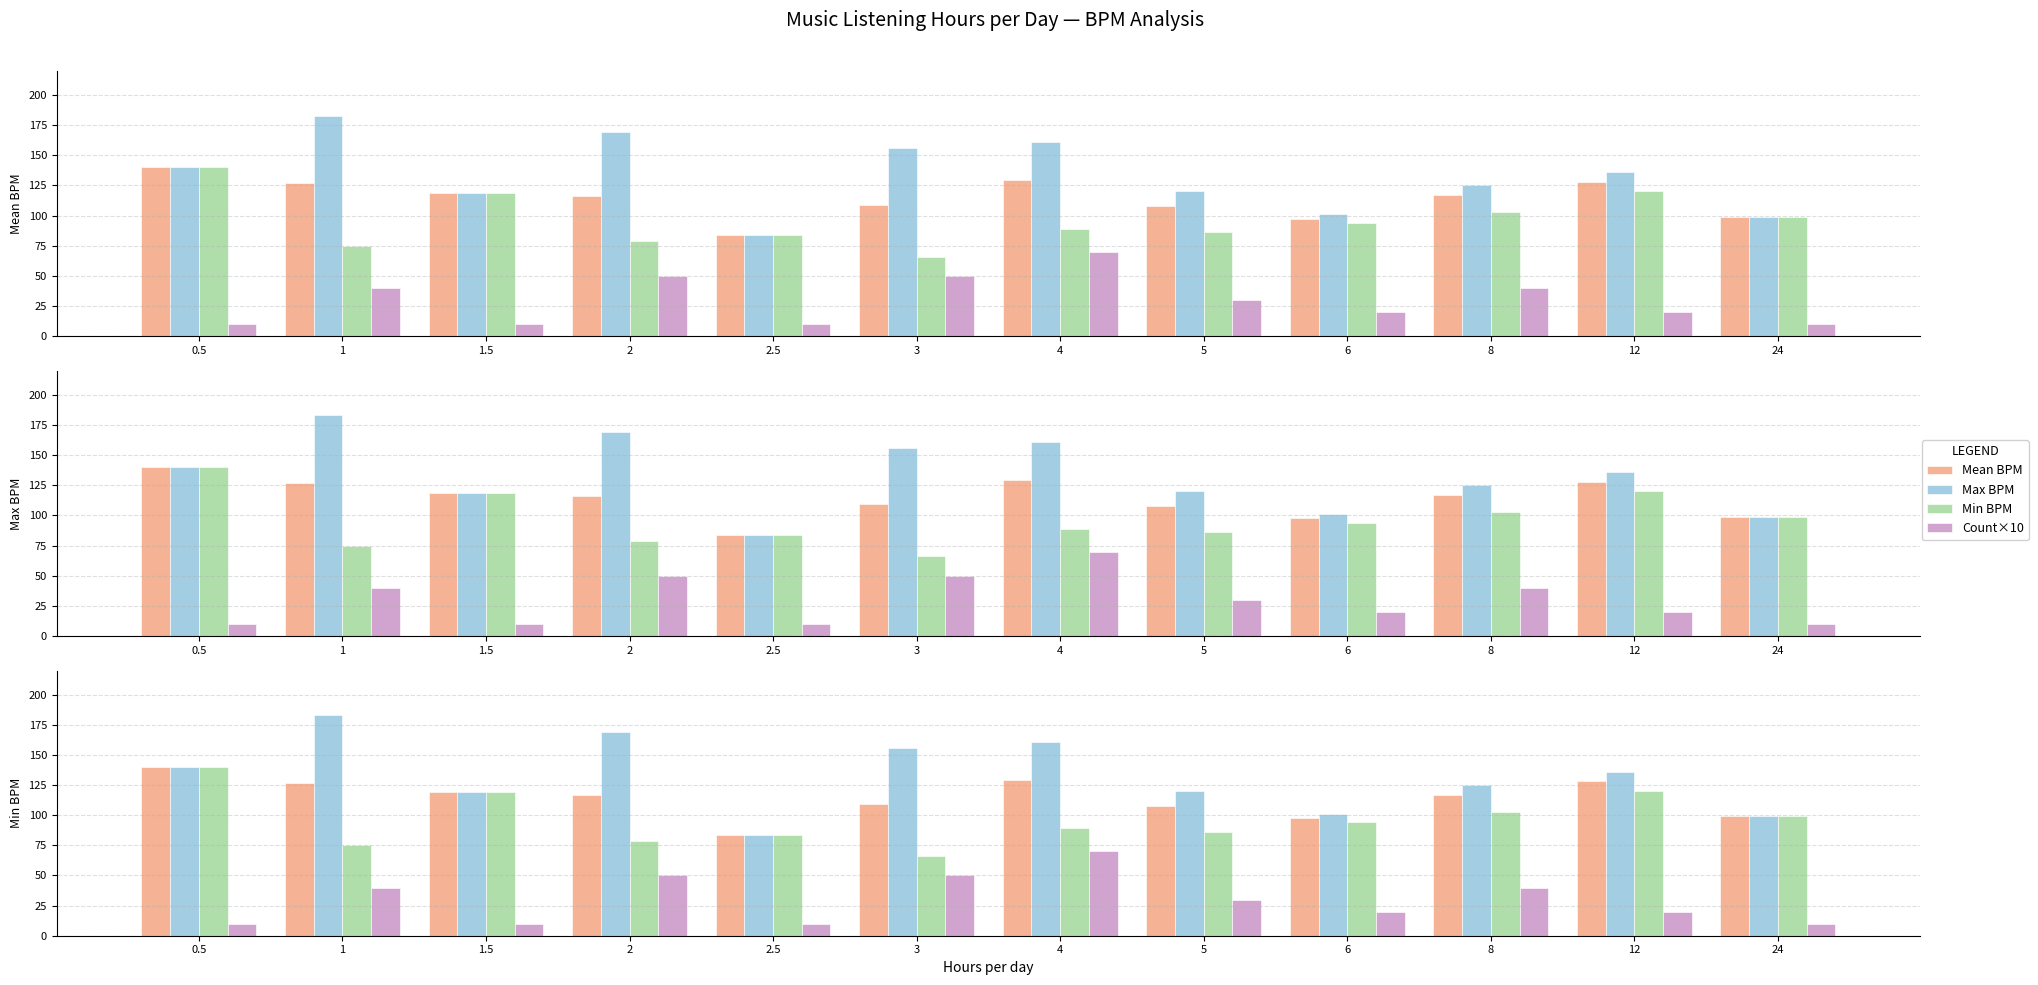

At which label does Mean BPM first exceed 117?

0.5